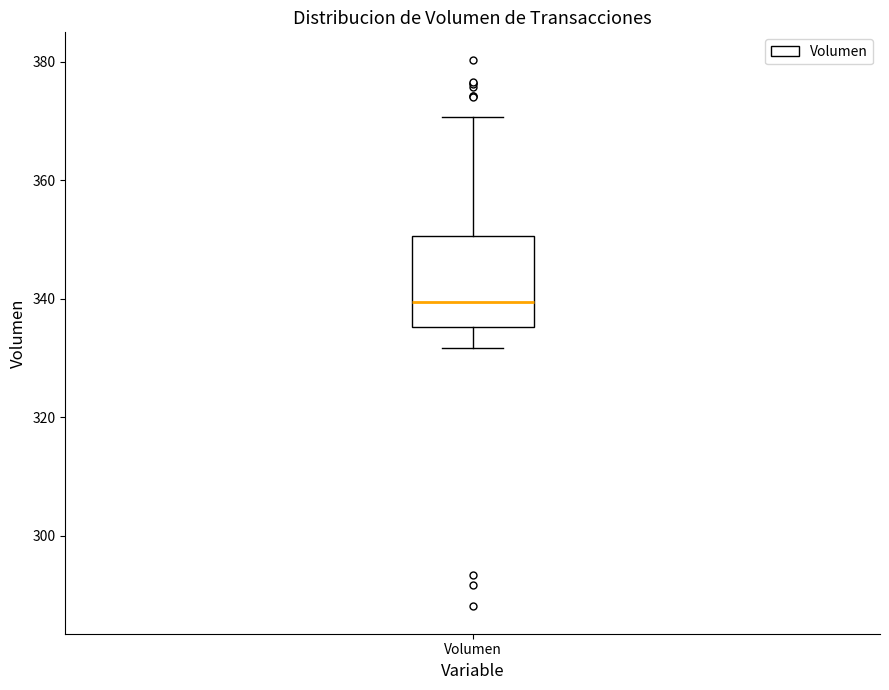

Read this box plot against the y-axis: the position of the median line, the range covered by the box, and the ends of both whiskers. The values are not printed on the chart, so give them approximately, as read against the axis.

median 340, box 336 to 350, whiskers 332 to 370